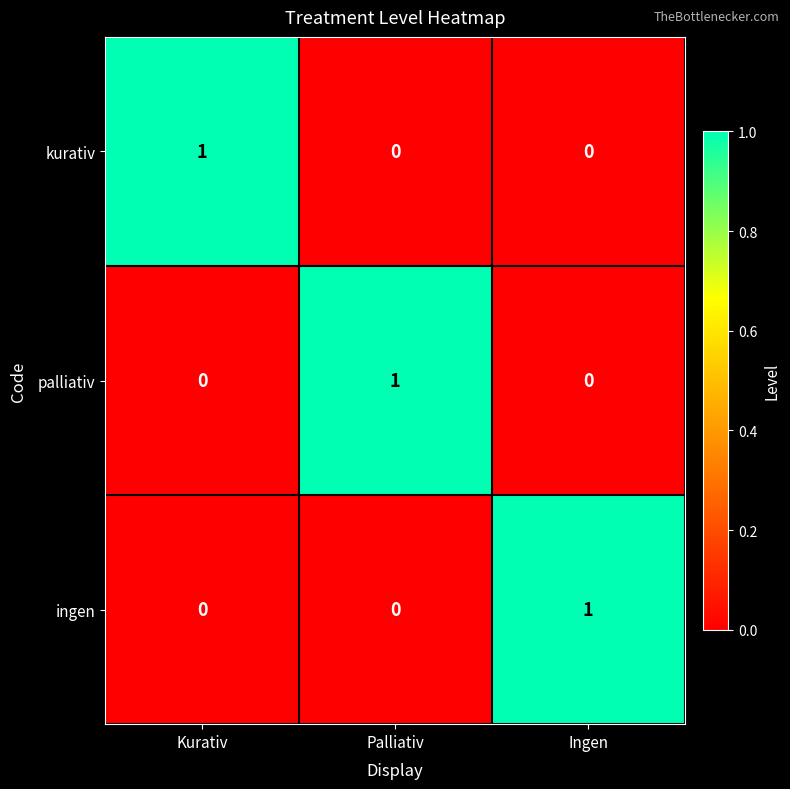

How many values in kurativ are above zero?

1